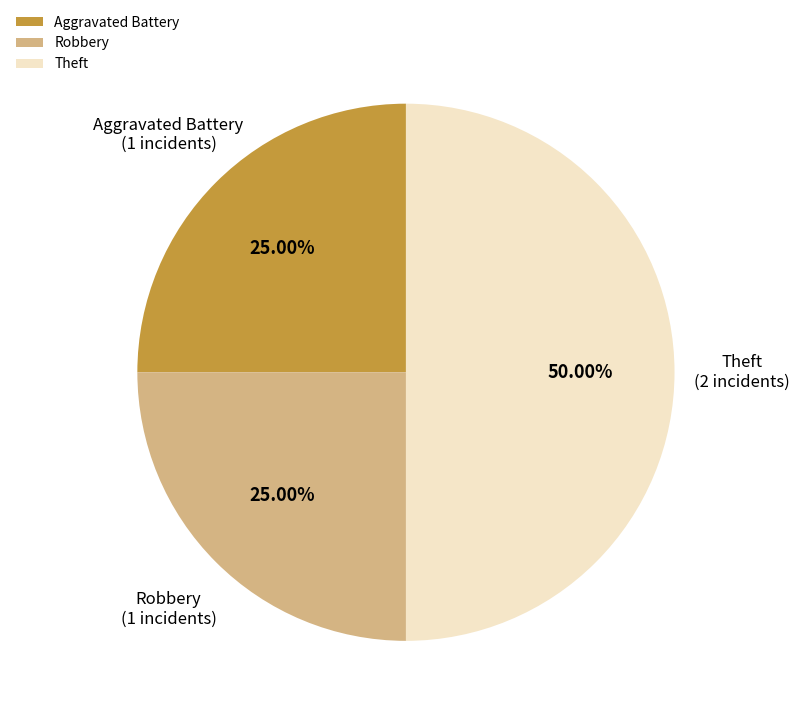

Do Theft and Robbery together represent more than half of the pie?

Yes